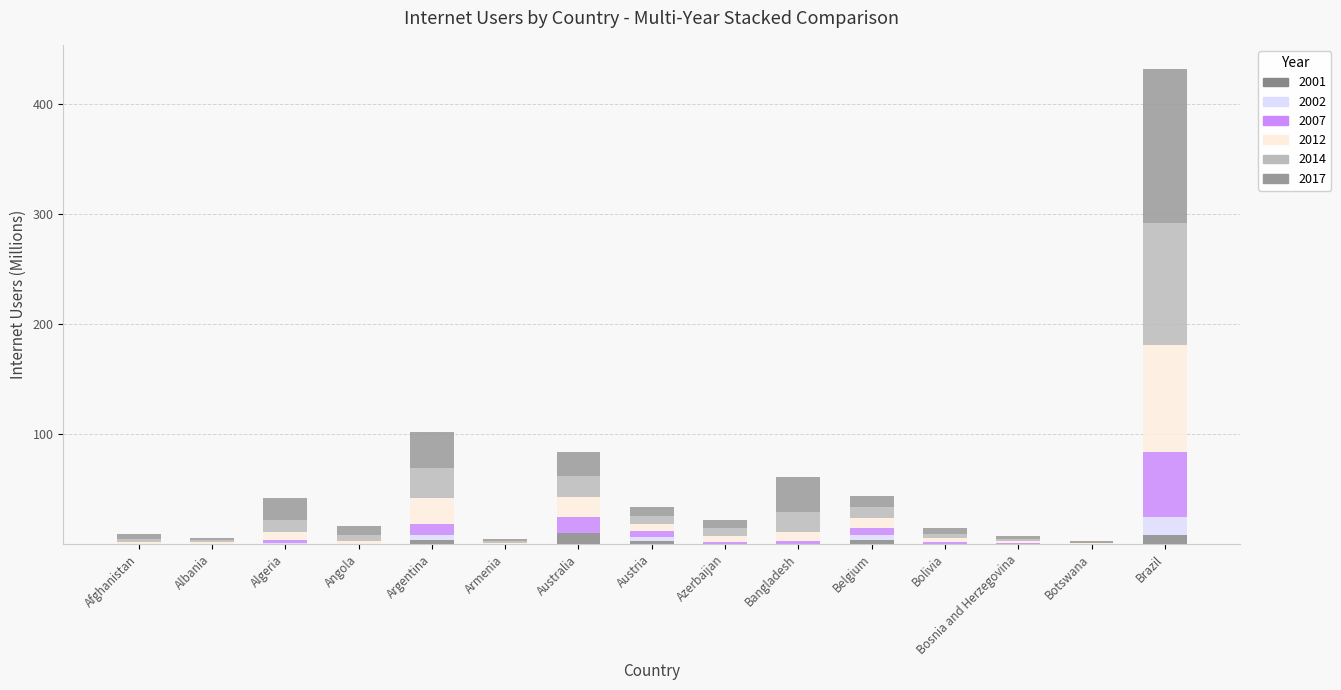

How many categories are shown in the chart?

15